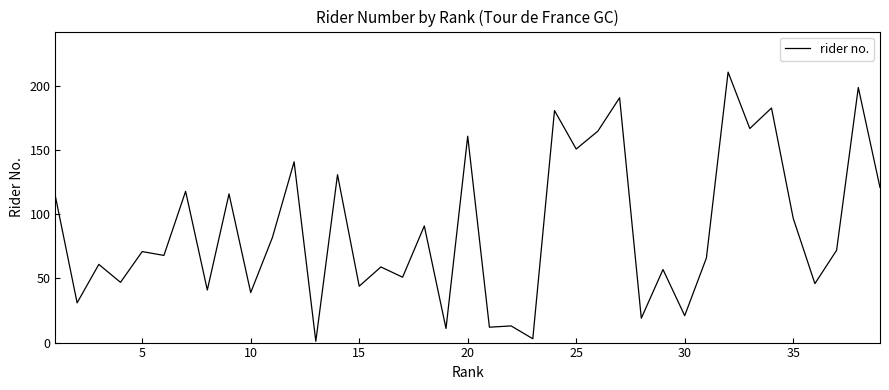

True or false: there are more than 2 points higher than both neighbors.

True